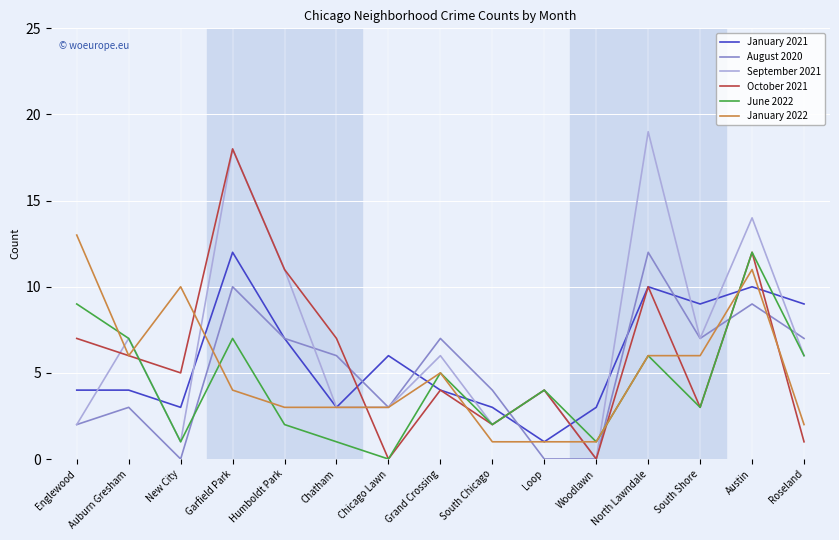

Which series has the largest total across all categories?

September 2021